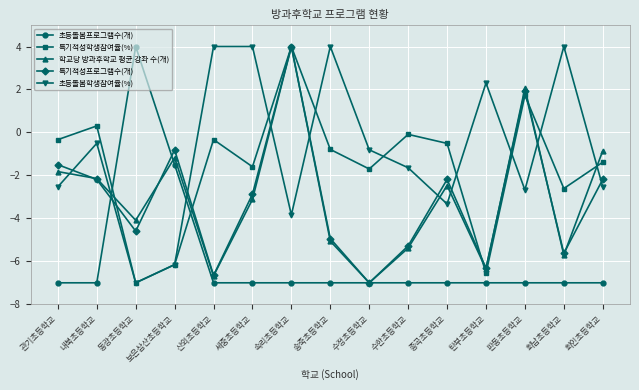

Between which two adjacent categories do 특기적성학생참여율(%) and 학교당 방과후학교 평균 강좌 수(개) first intersect?

내북초등학교 and 동광초등학교